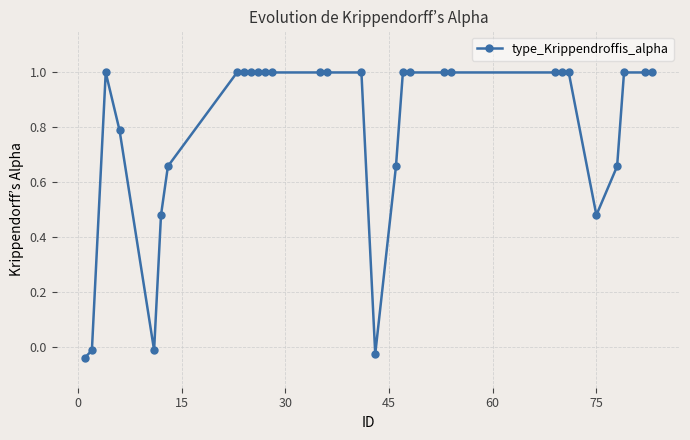

What is the difference between the second highest and minimum values?

1.0